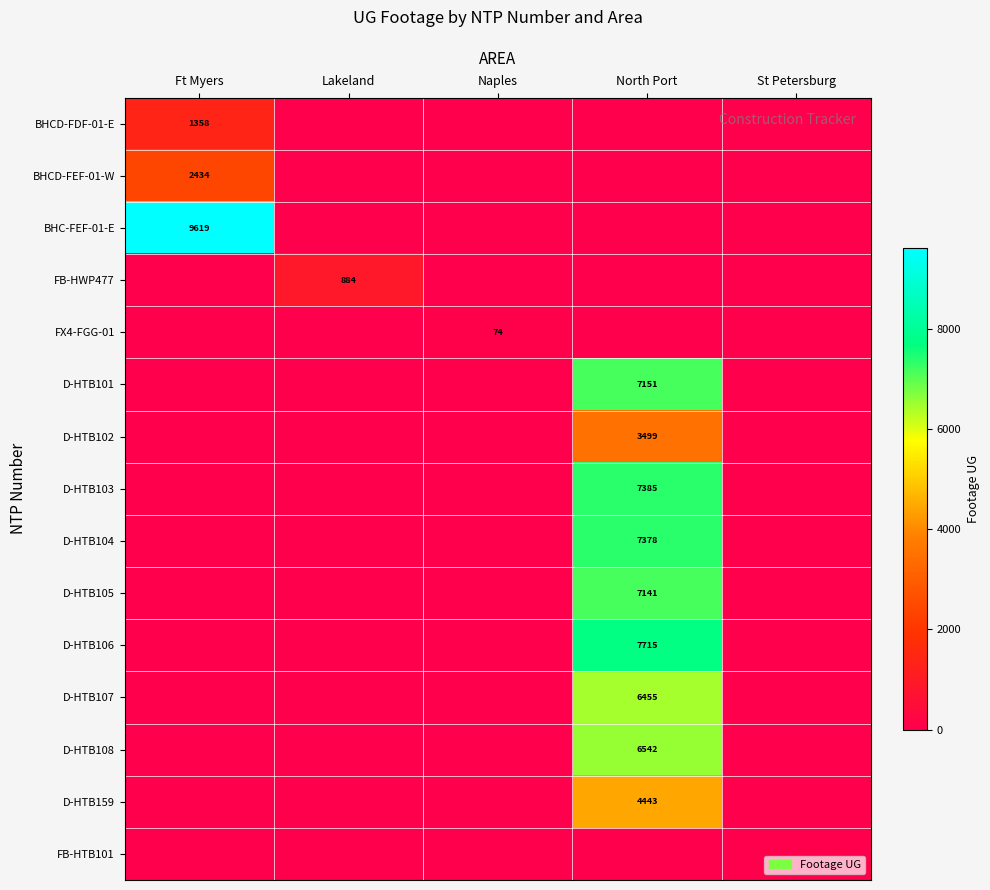

True or false: D-HTB107 has a value of 6455 at North Port.

True